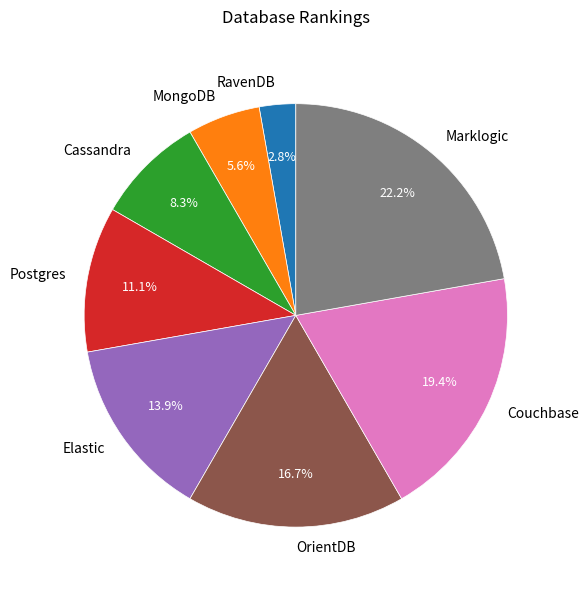

Which slice is the smallest?

RavenDB